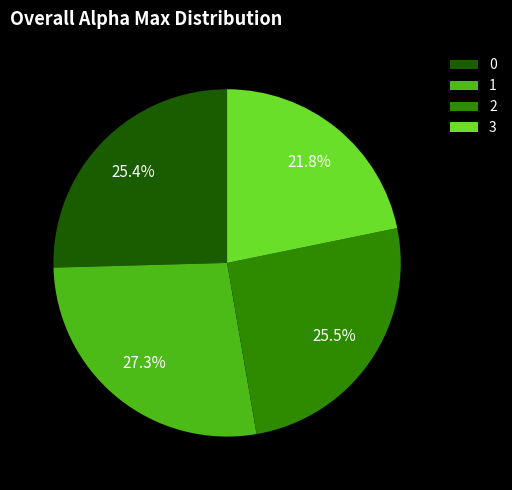

How many slices are in this pie chart?

4